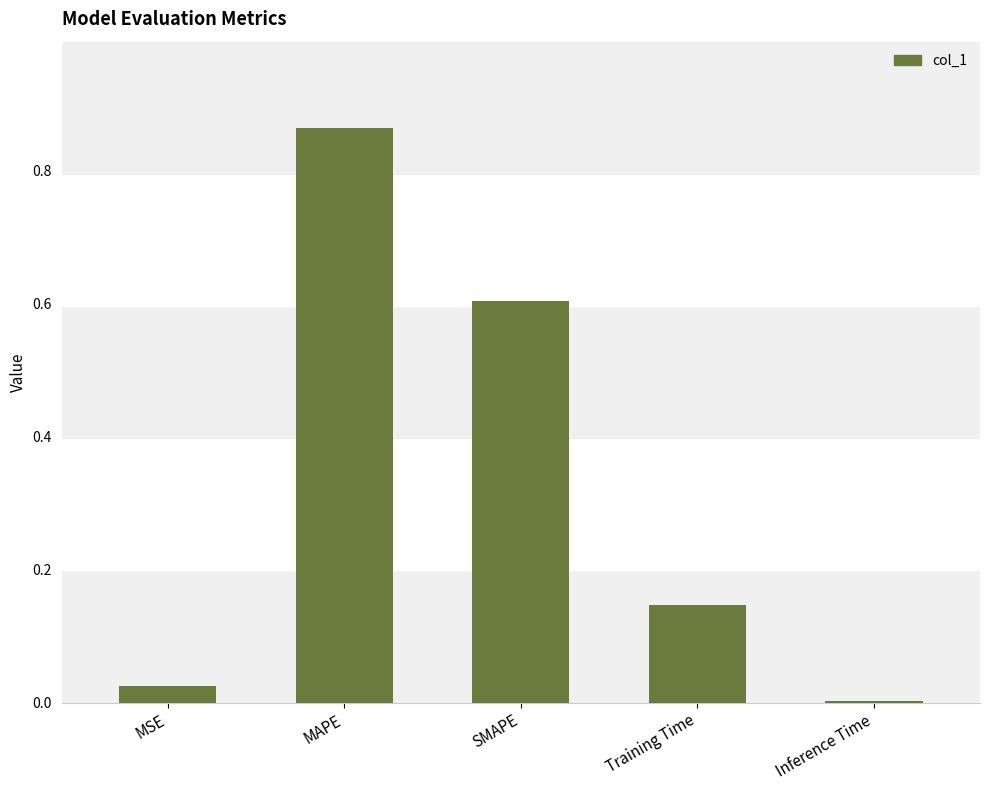

What is the sum of all values?

1.6